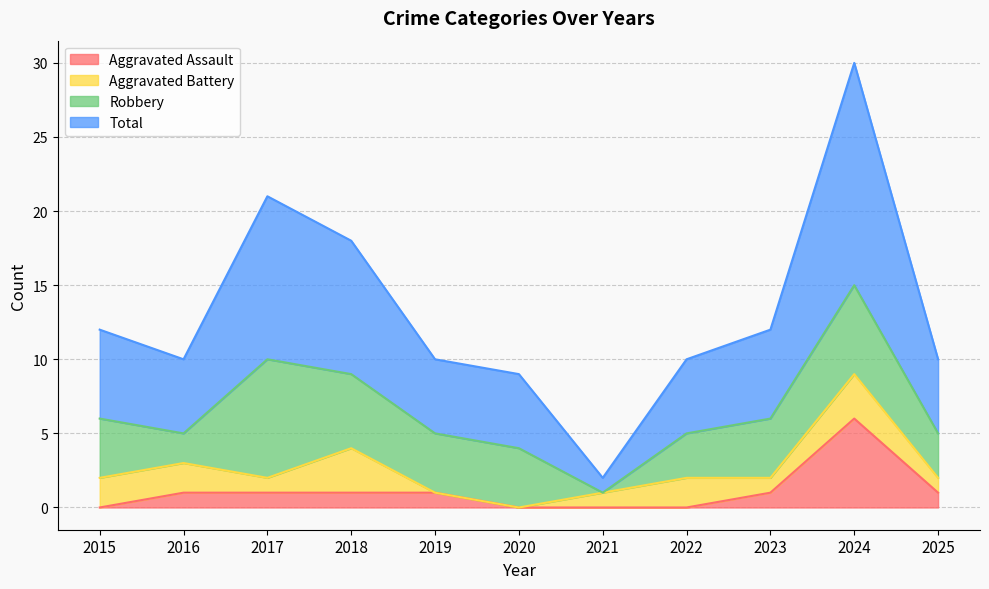

Which series has the widest spread of values?

Total